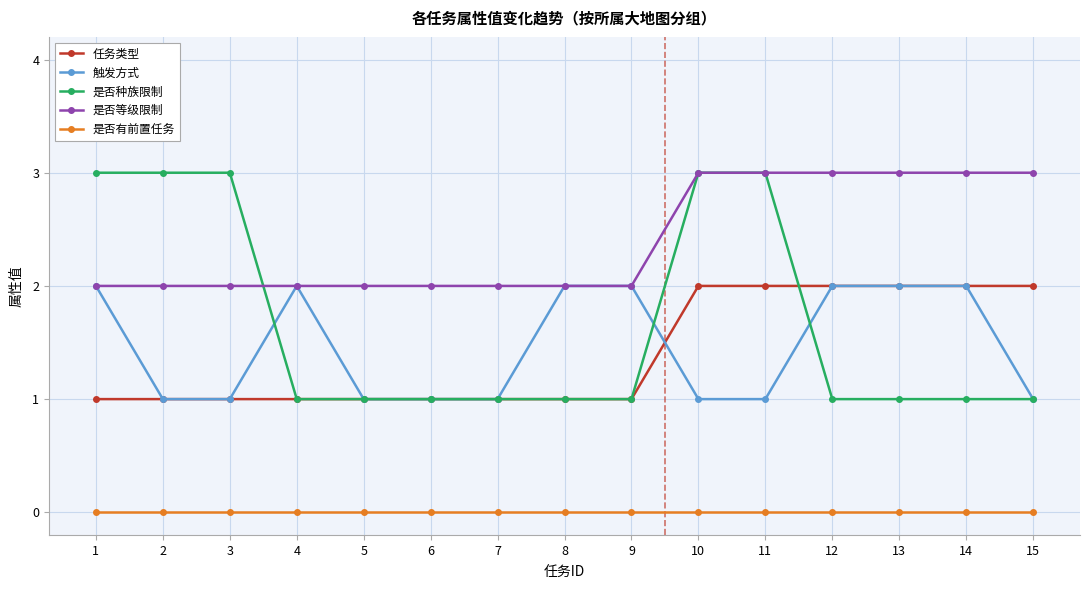

Which series has the widest spread of values?

是否种族限制